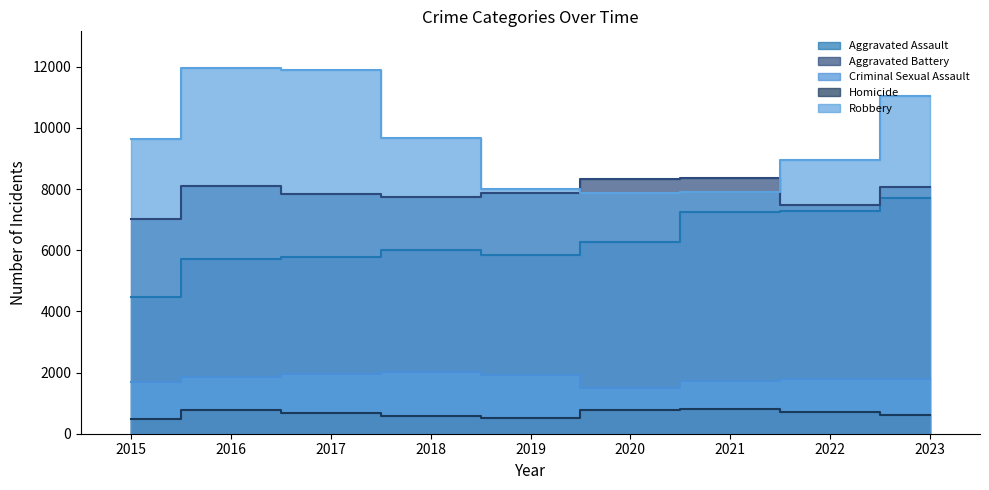

How many values in the Aggravated Battery series are below 7857?

4